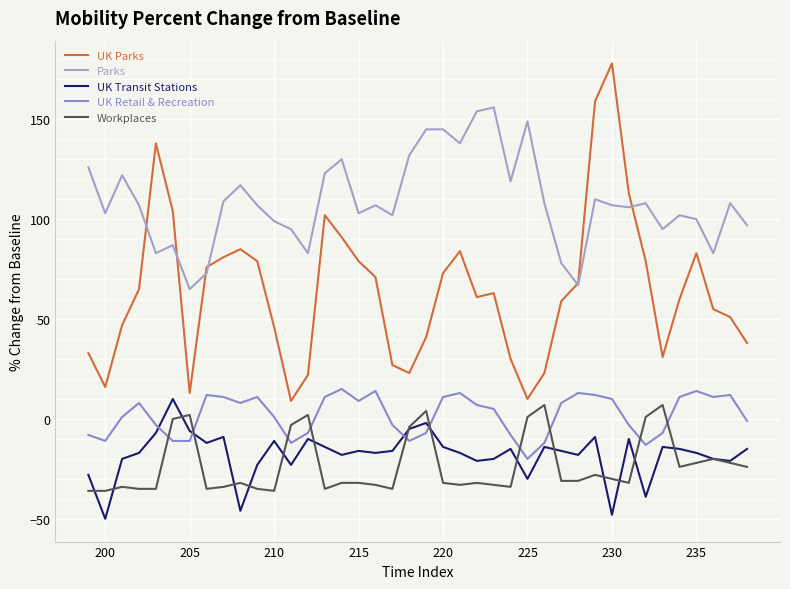

Which series has the largest total across all categories?

Parks